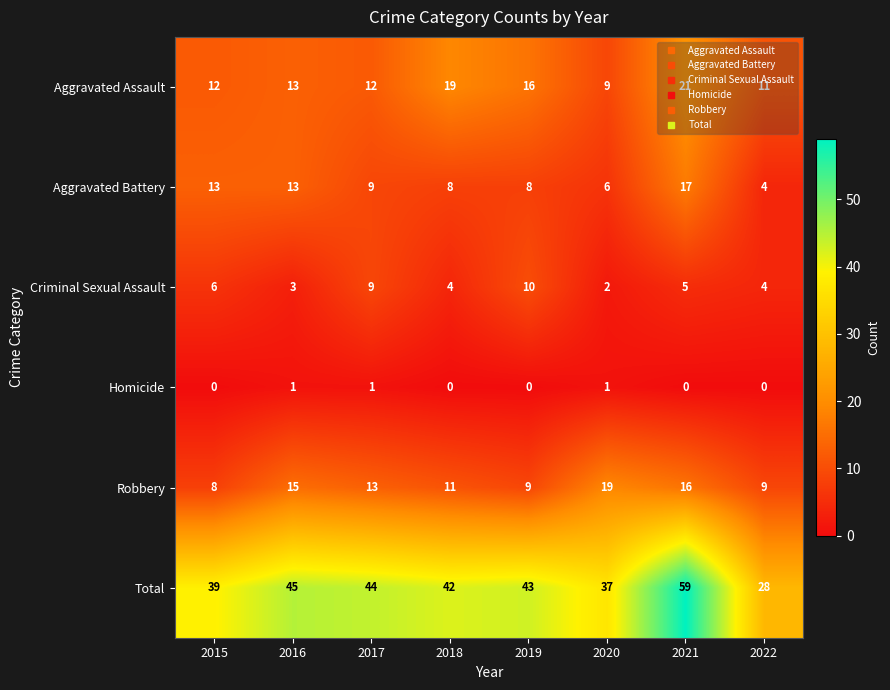

How many data points does each series have?

8